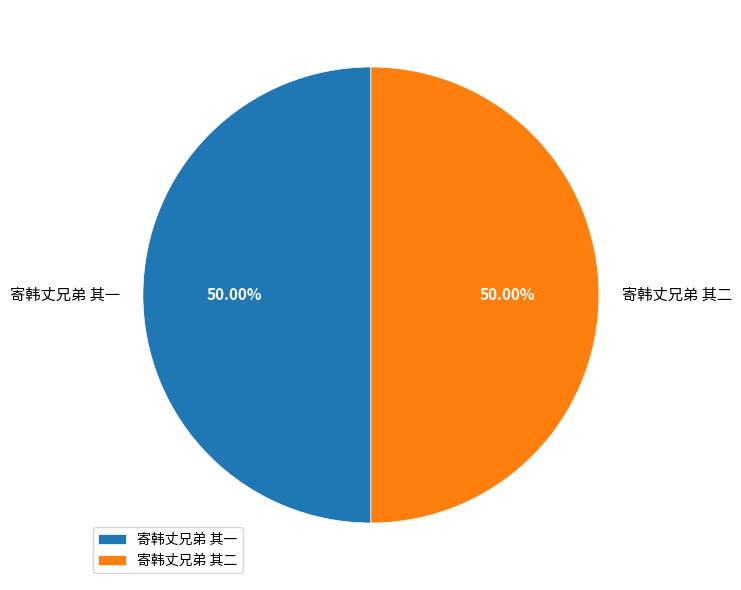

Combined, do 寄韩丈兄弟 其一 and 寄韩丈兄弟 其二 account for over 50%?

Yes